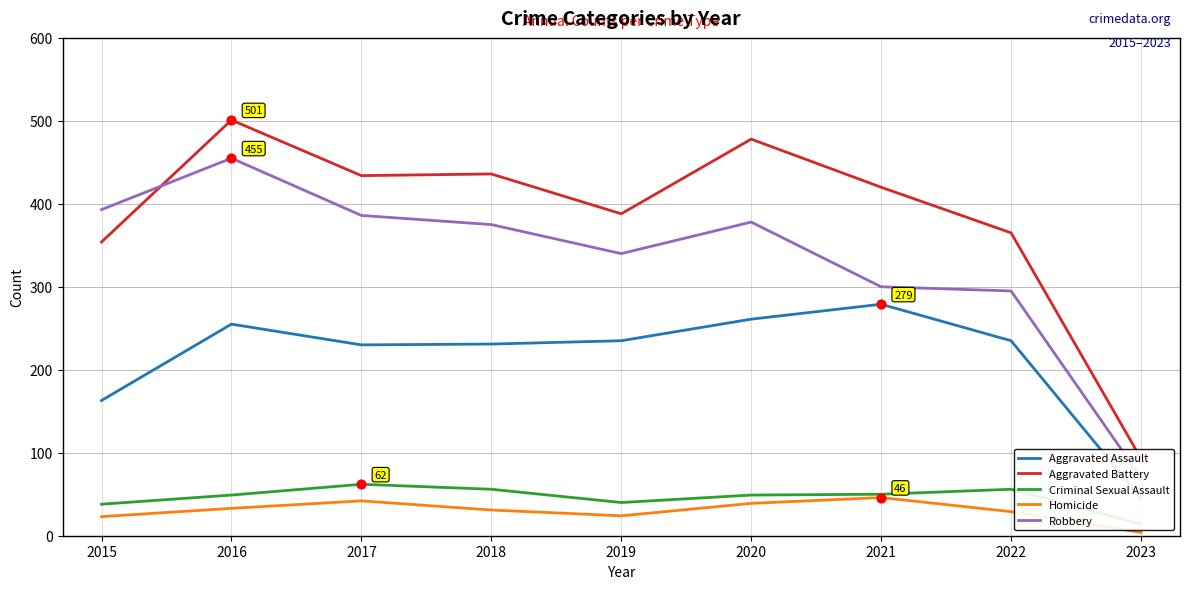

Is the value of Robbery at 2020 greater than the value of Criminal Sexual Assault at 2019?

Yes